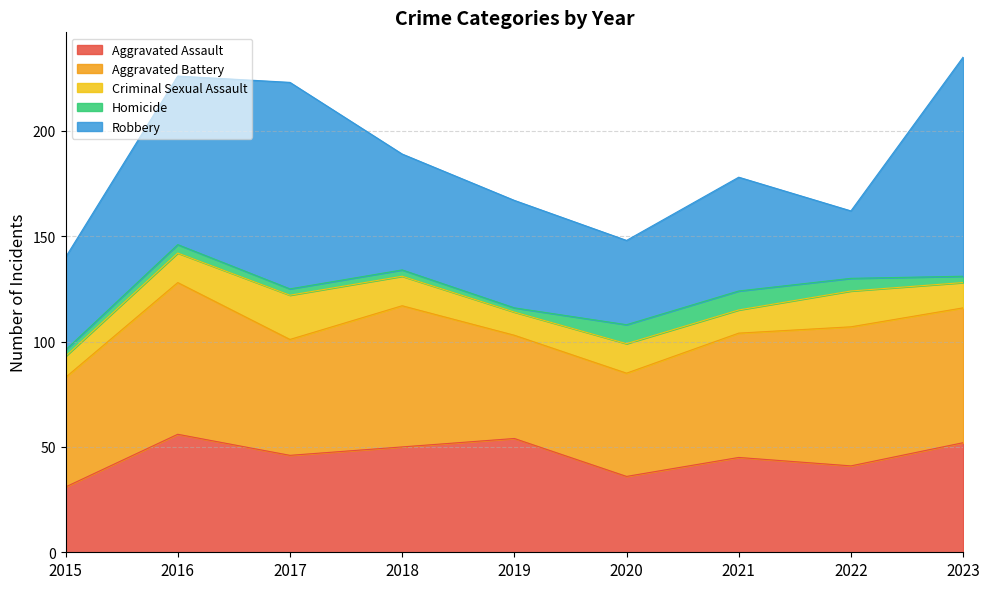

At which category does the chart reach its minimum across all series?

2019